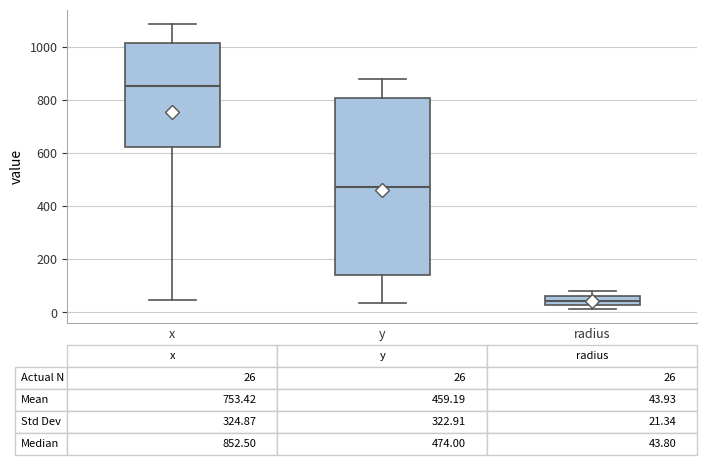

Which box is the tallest, from its lower edge to its upper edge?

y